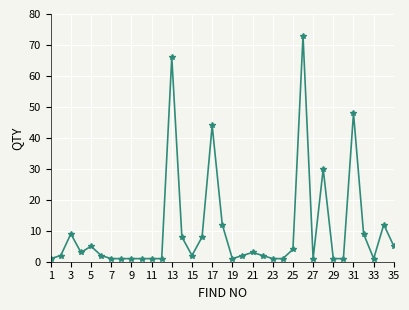

What is the difference between the maximum and minimum values?

72